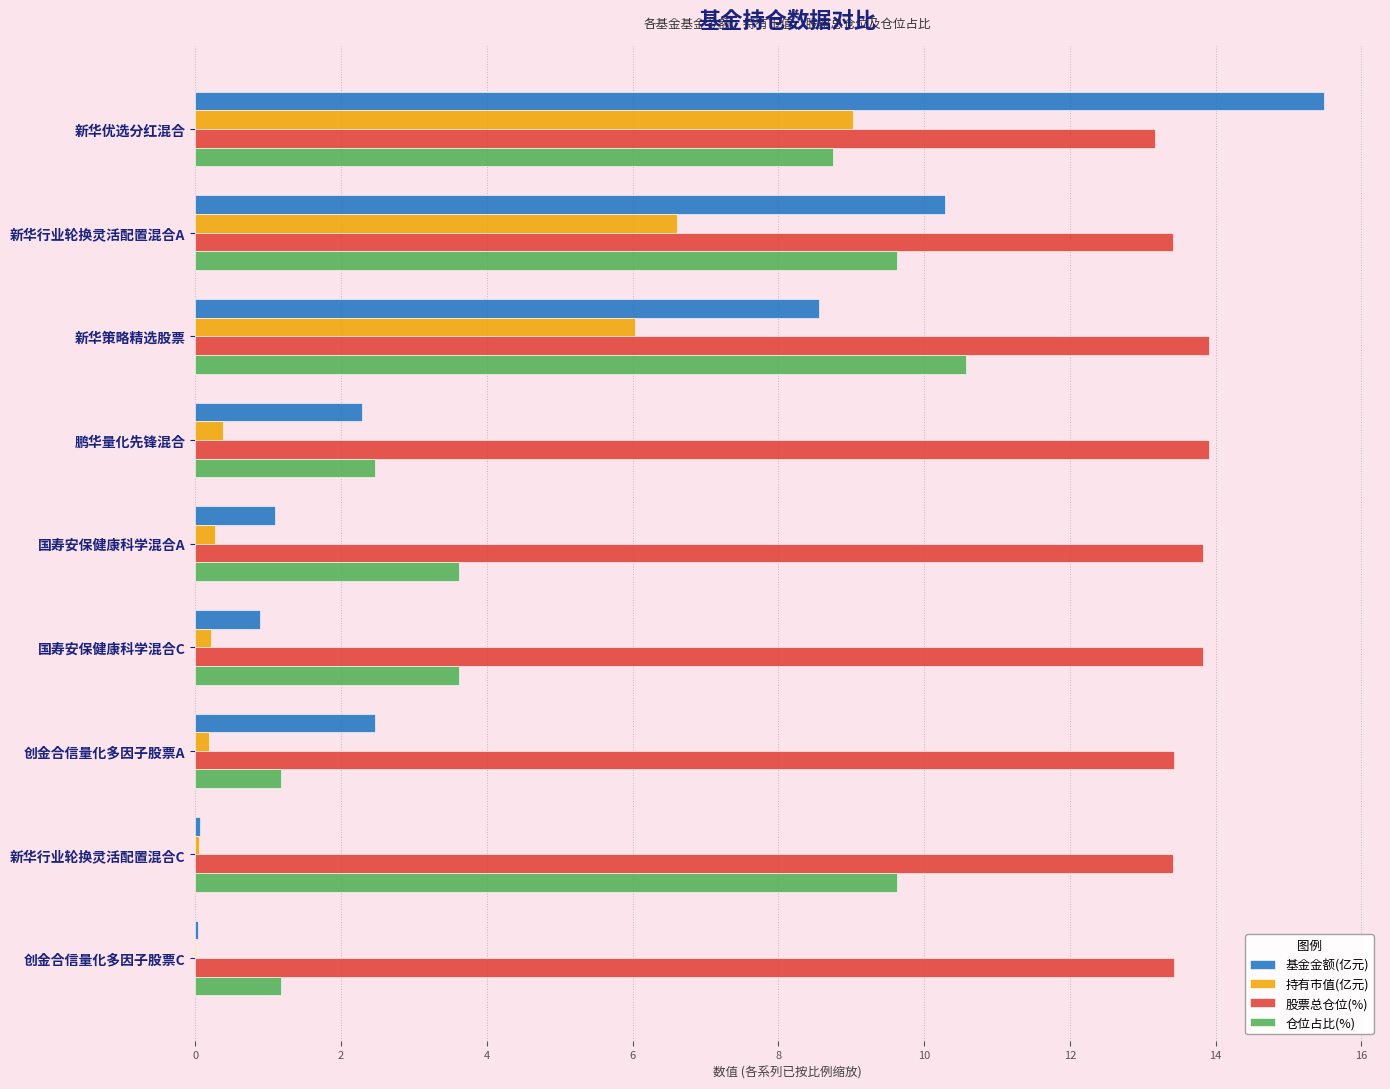

At which category is the sum across all series the highest?

新华优选分红混合